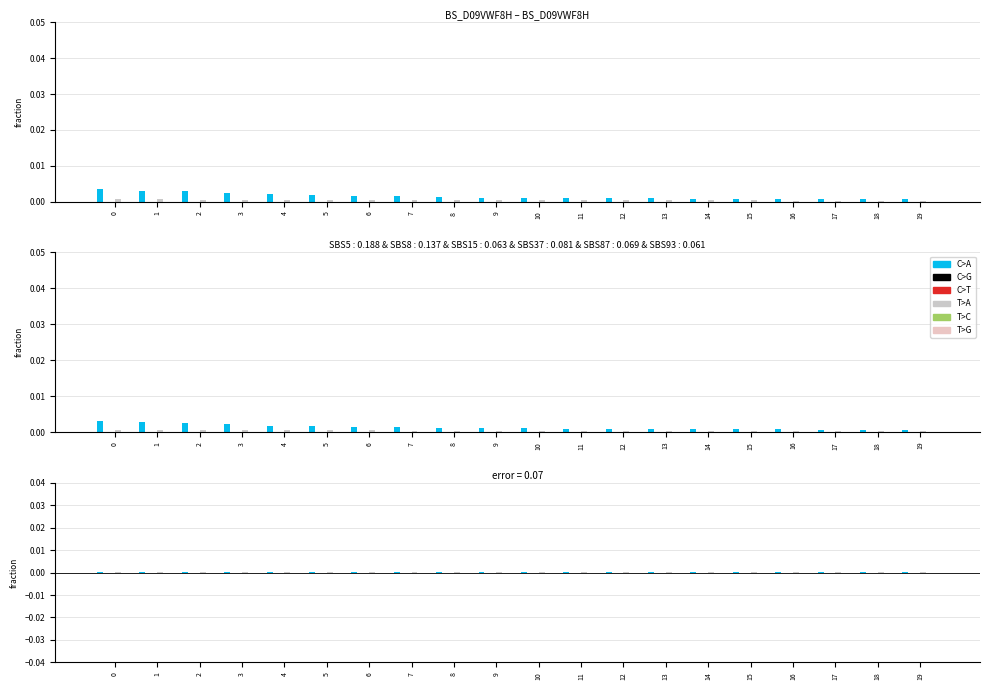

At 6, list the series in order from largest to smallest.

C>A, T>A, C>G, C>T, T>C, T>G